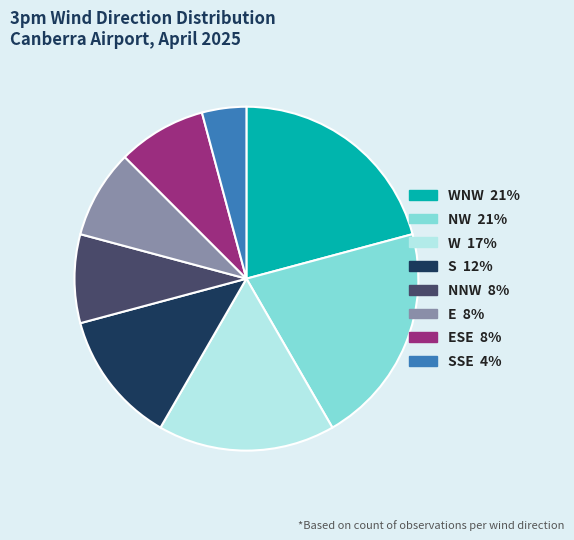

Is there a majority slice in this chart?

No